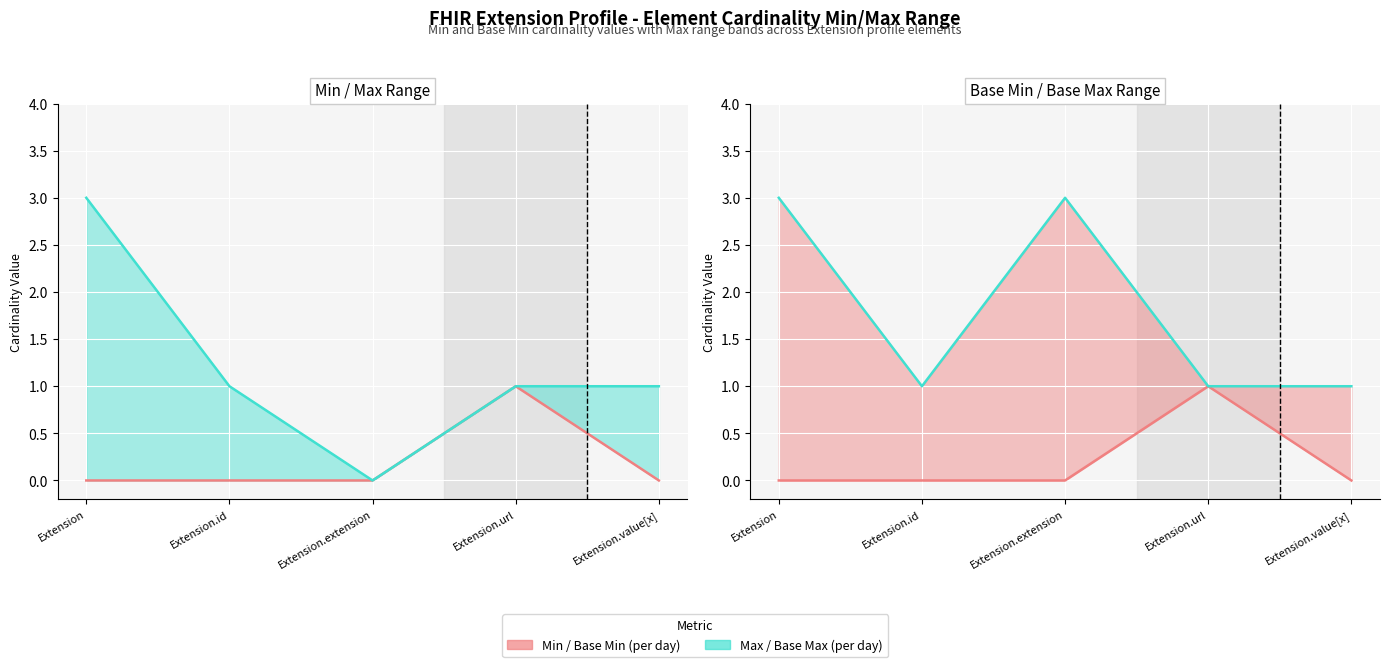

True or false: Base Min (line) has a value of 0 at Extension.extension.

False